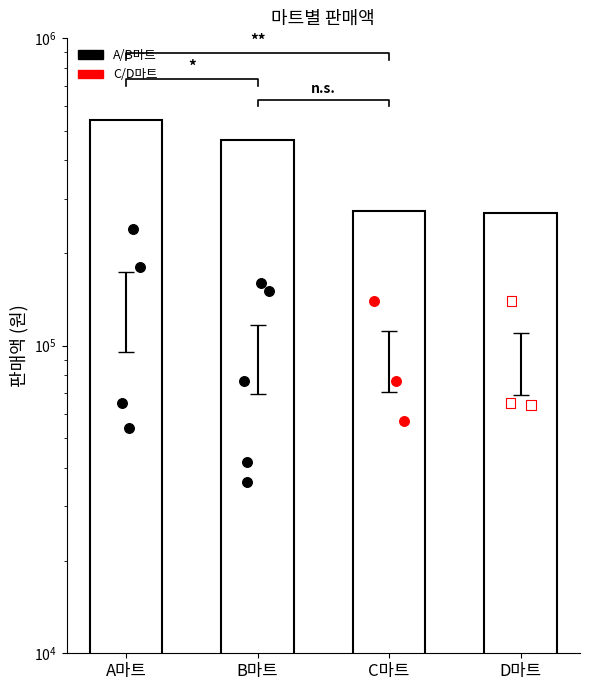

What is the change in value from A마트 to D마트?

-270000